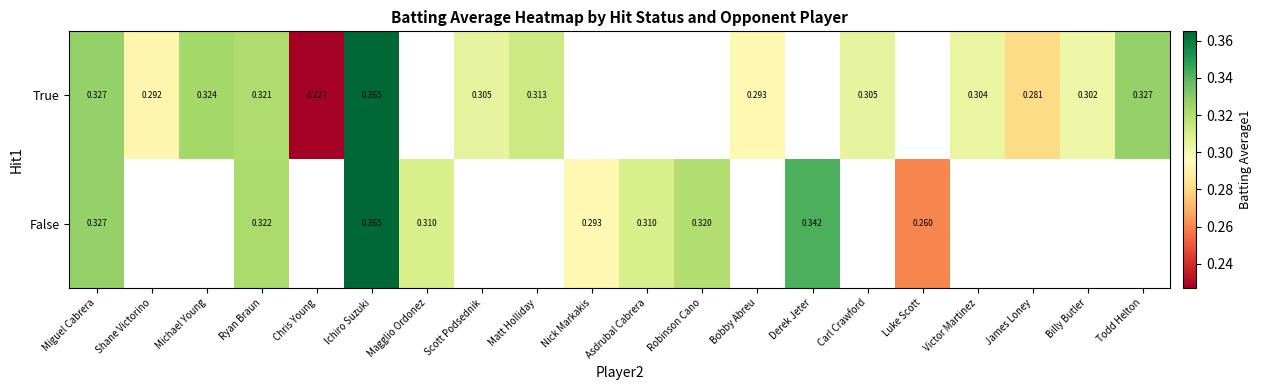

Is the value of True at Chris Young greater than the value of False at Ryan Braun?

No